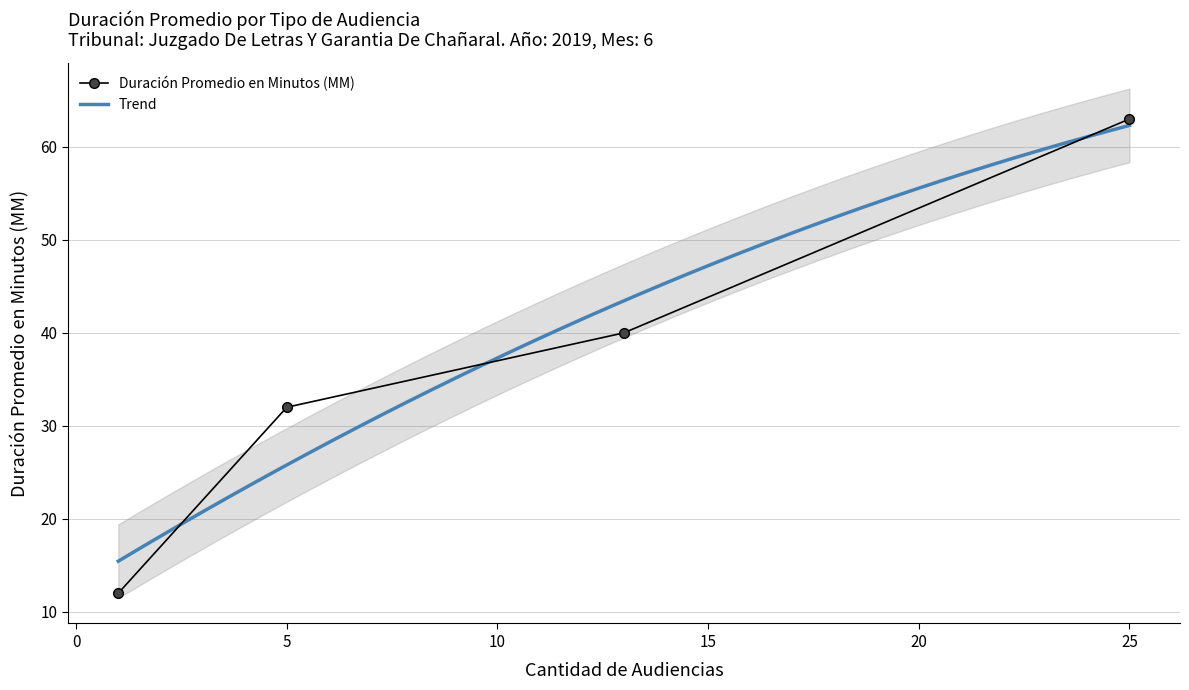

How many categories are shown in the chart?

4